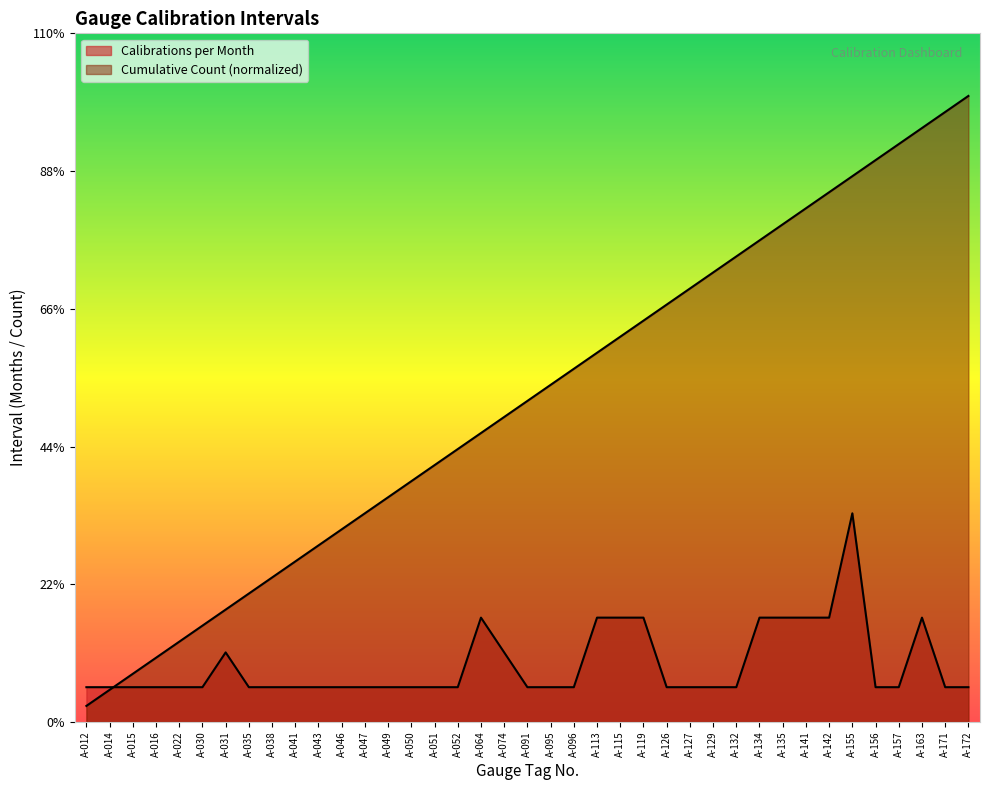

What is the lowest value of the Cumulative Count series?

0.5